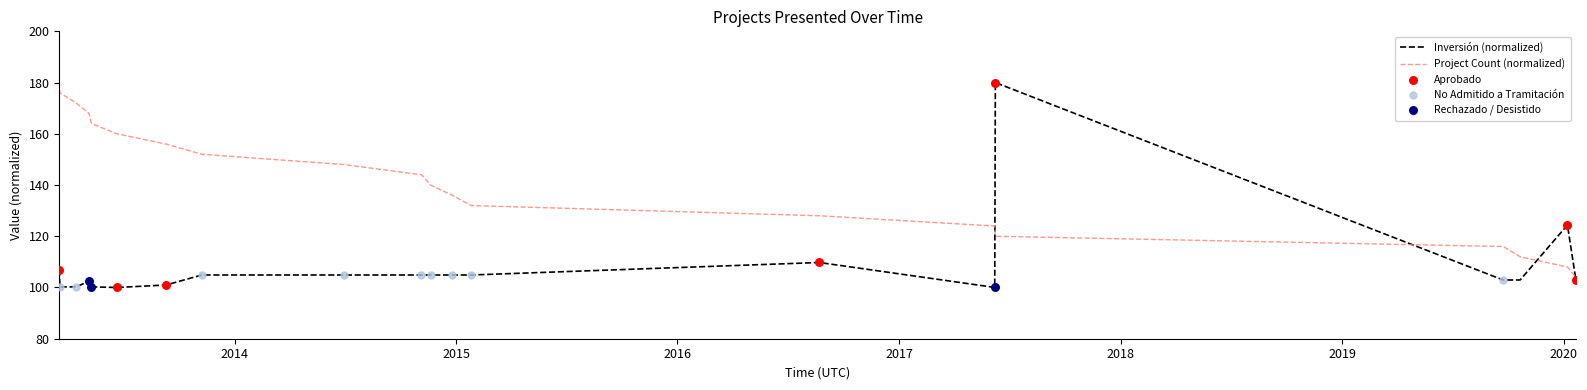

What is the maximum value shown in the chart?

180.0